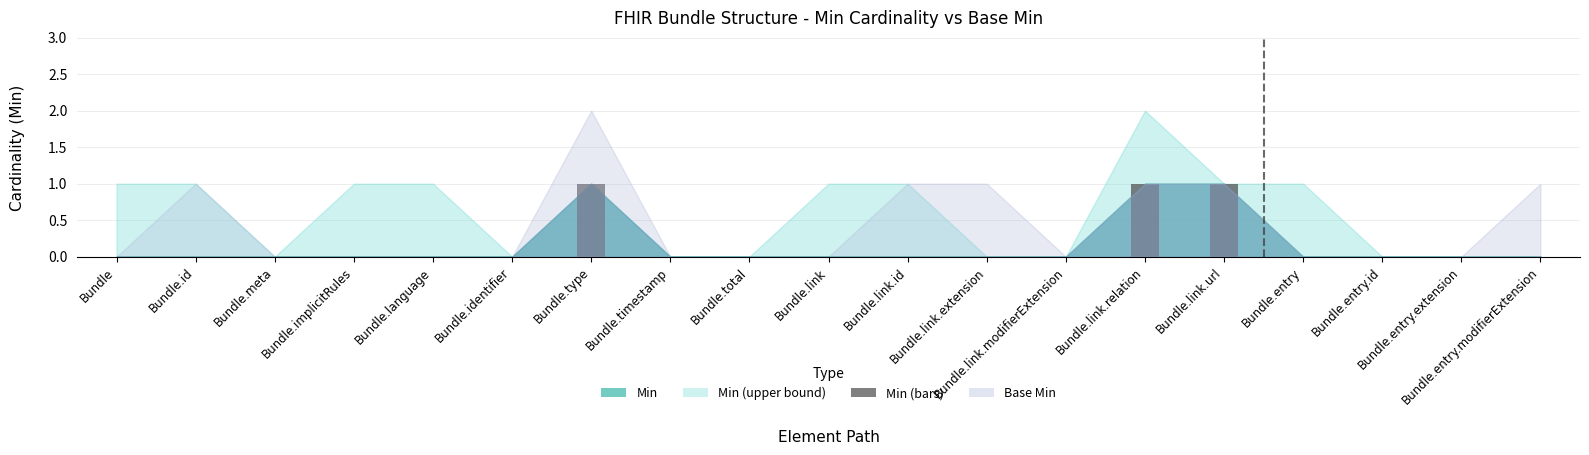

What is the sum of all values?

3